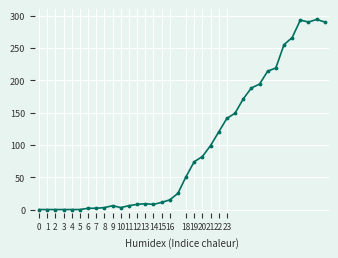

True or false: there are more than 1 points higher than both neighbors.

True